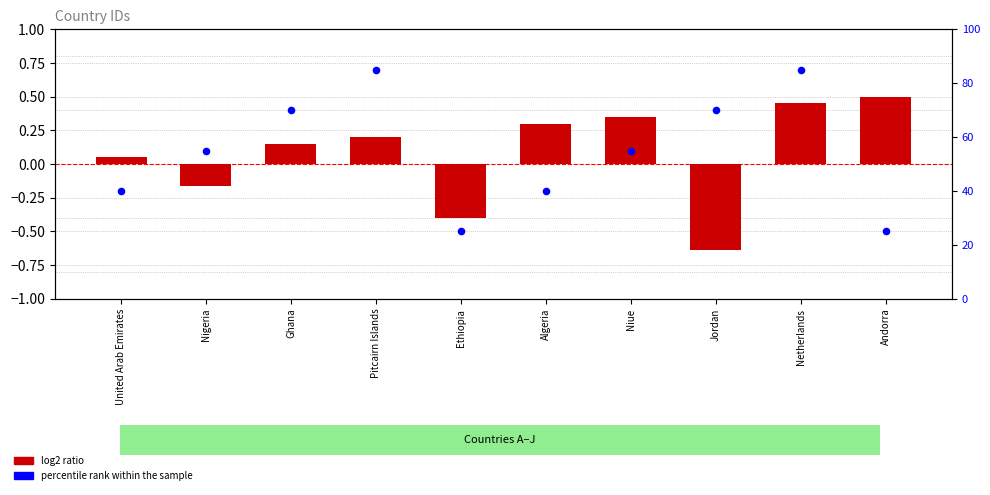

What is the total value across all series at Niue?

55.4